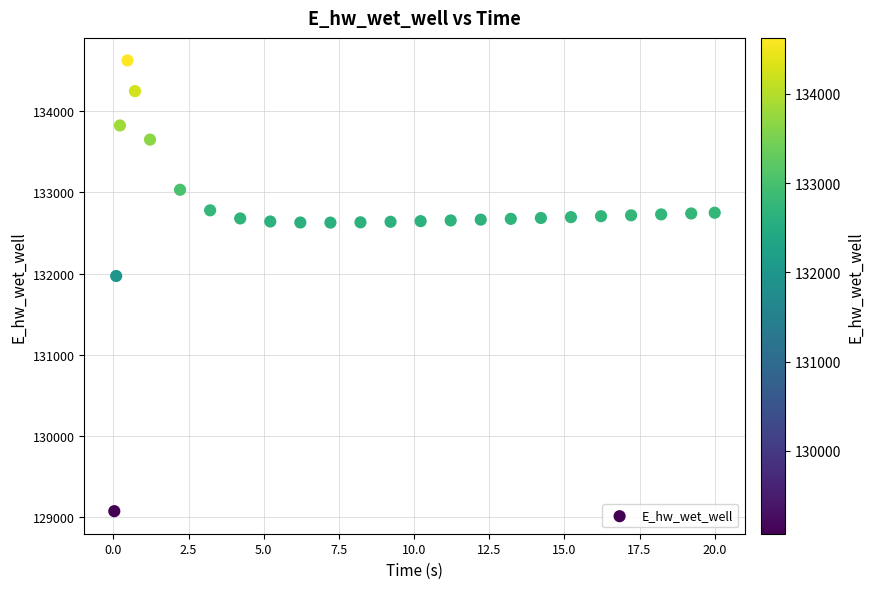

What Y value in the scatter plot is closest to 131848?

131969.7